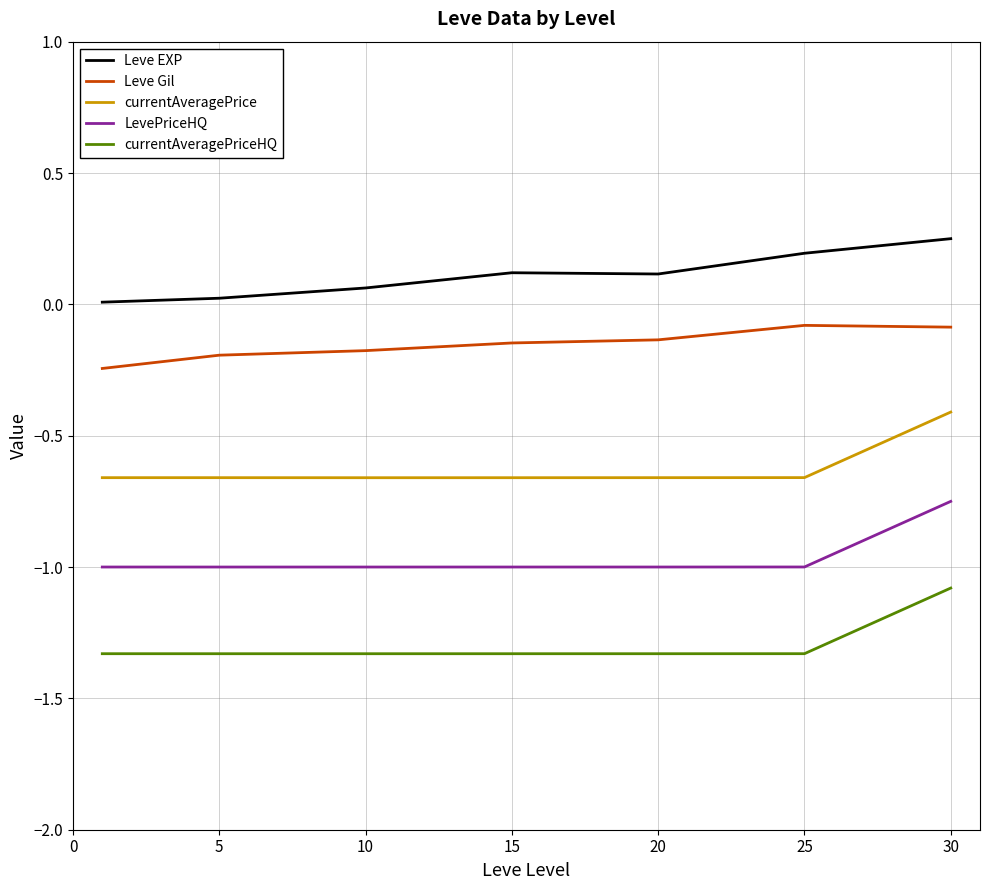

True or false: Leve EXP and currentAveragePrice intersect in this chart.

False